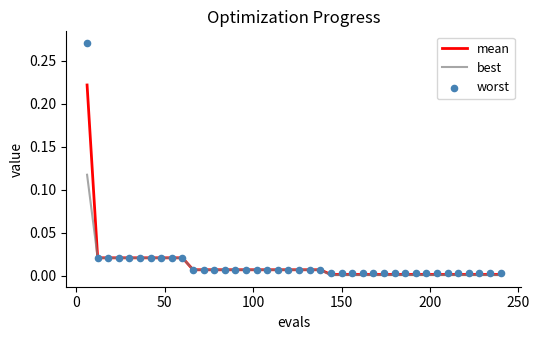

What are all the series names shown in the legend?

mean, best, worst